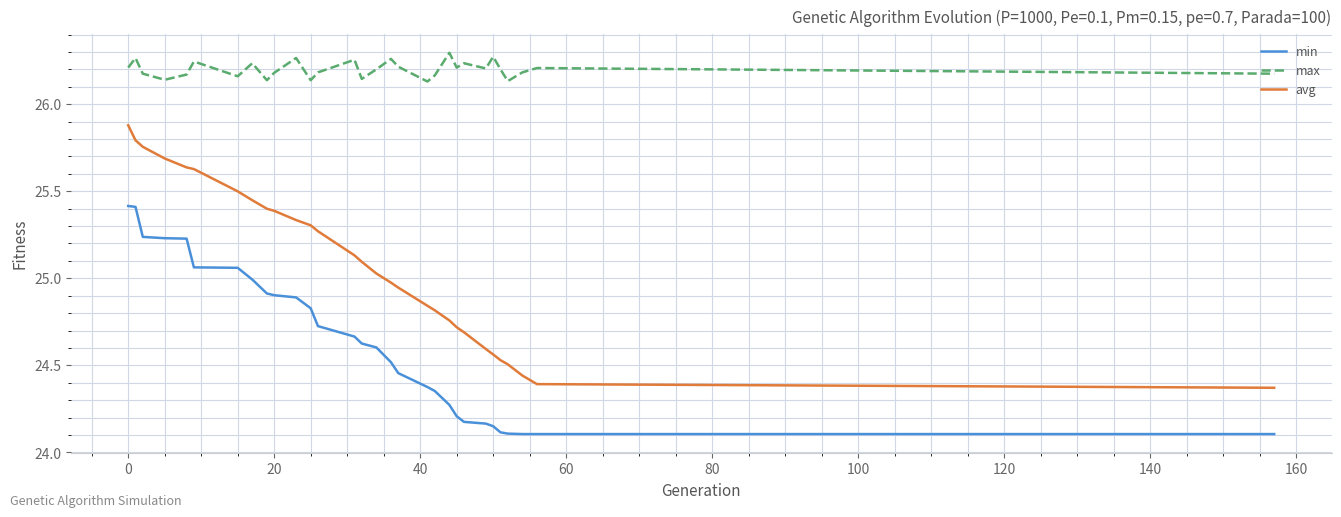

Which series has the largest range (max minus min)?

avg